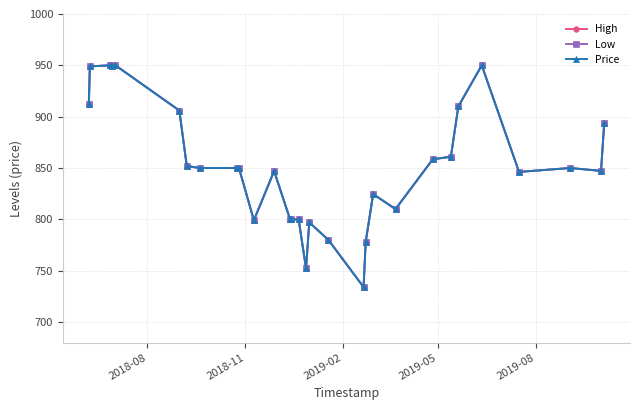

Is this an area chart (filled region under the line)?

No